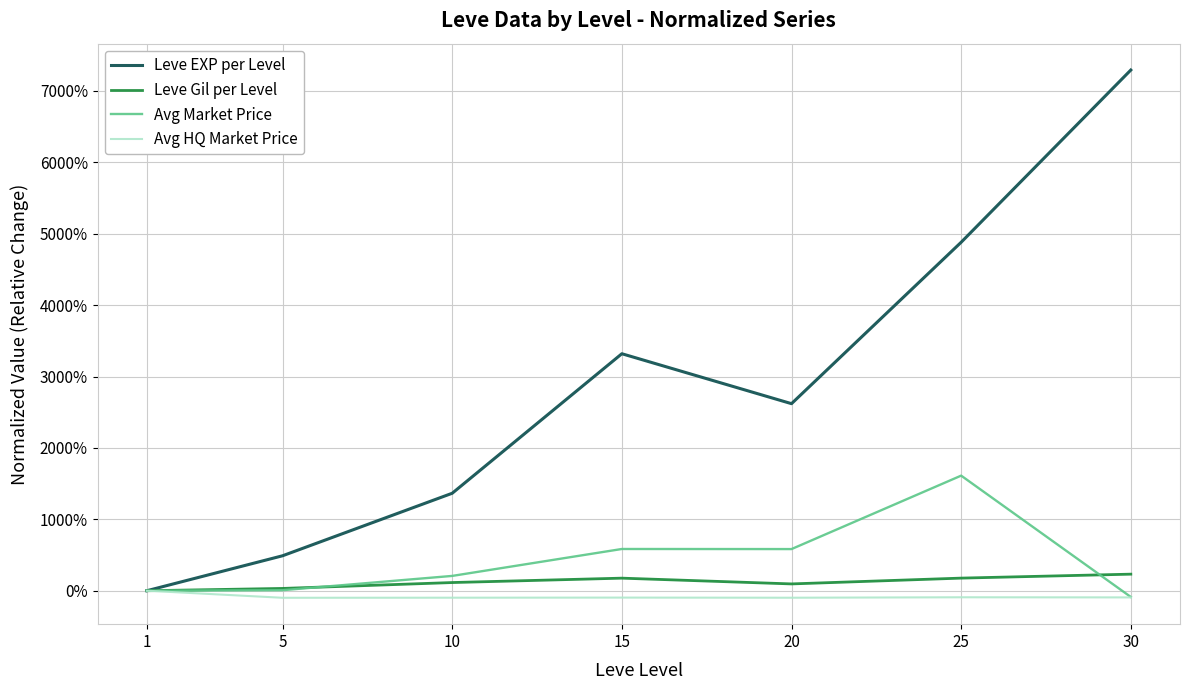

Which series has the widest spread of values?

Leve EXP per Level